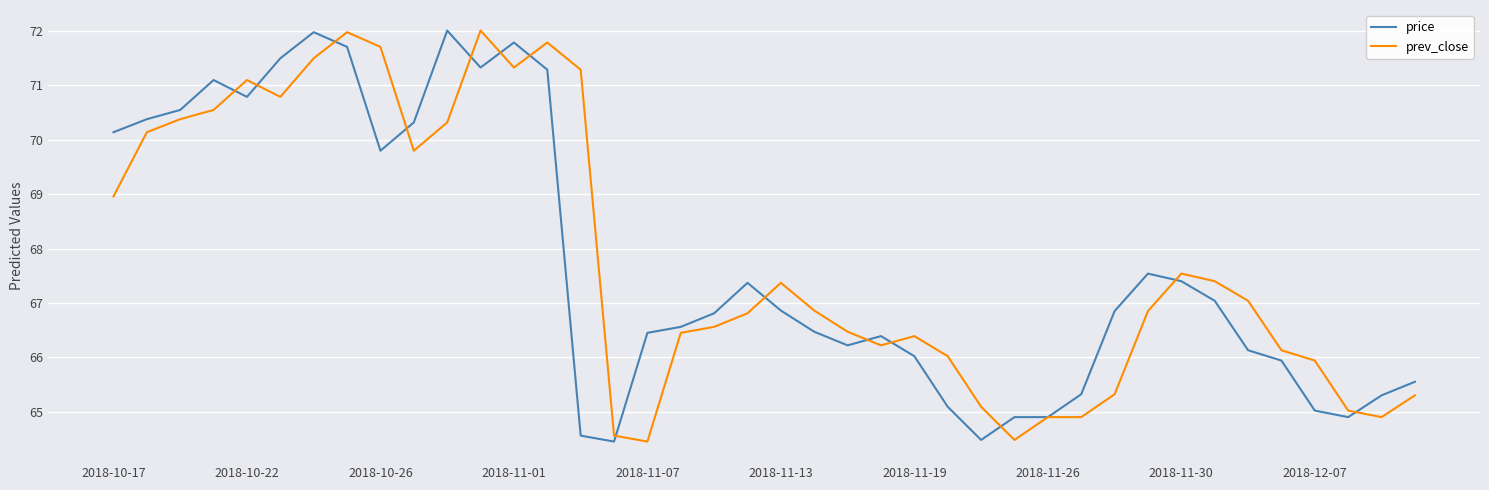

At how many categories does at least one series exceed 70?

15